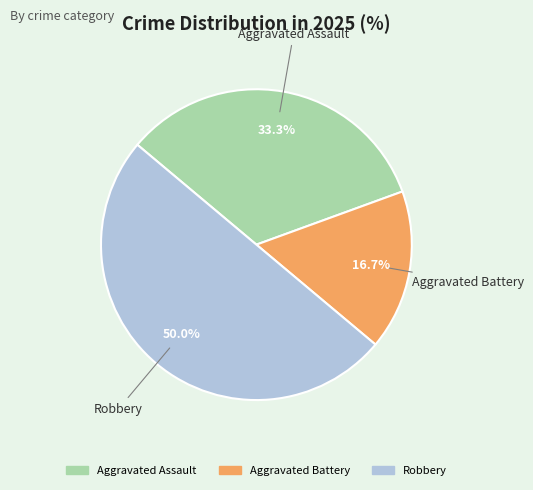

To the nearest percent, what is the difference between the largest and smallest slice percentages?

33%